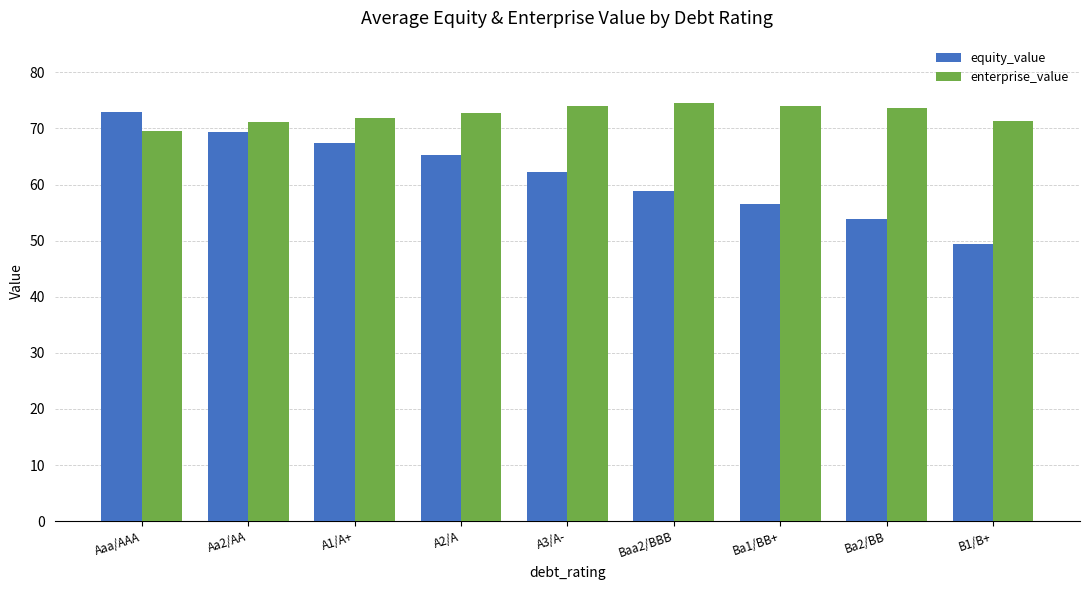

What is the value of the equity_value bar at the 6th from the left?

58.9